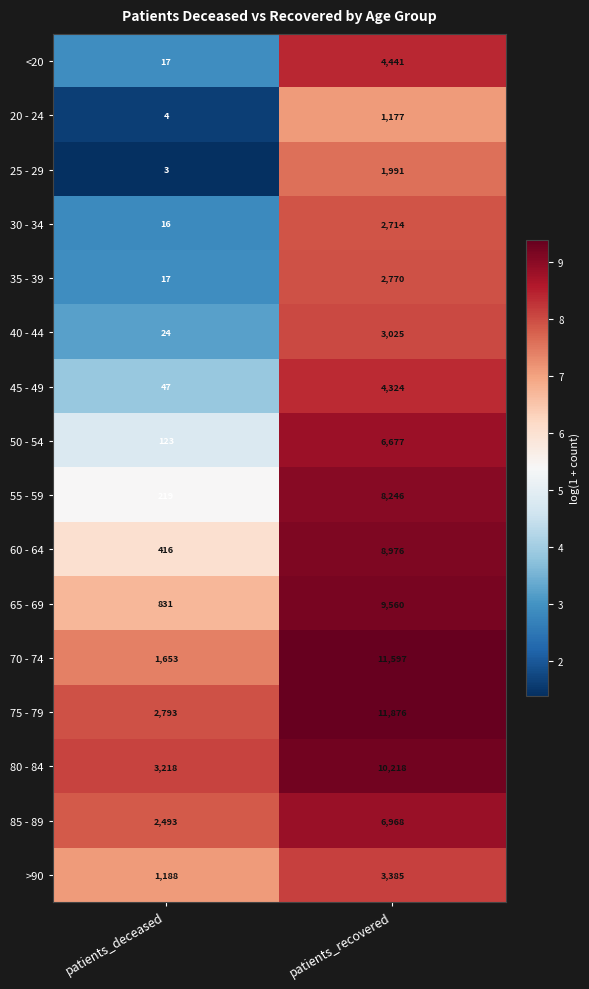

What is the maximum value shown in the chart?

11876